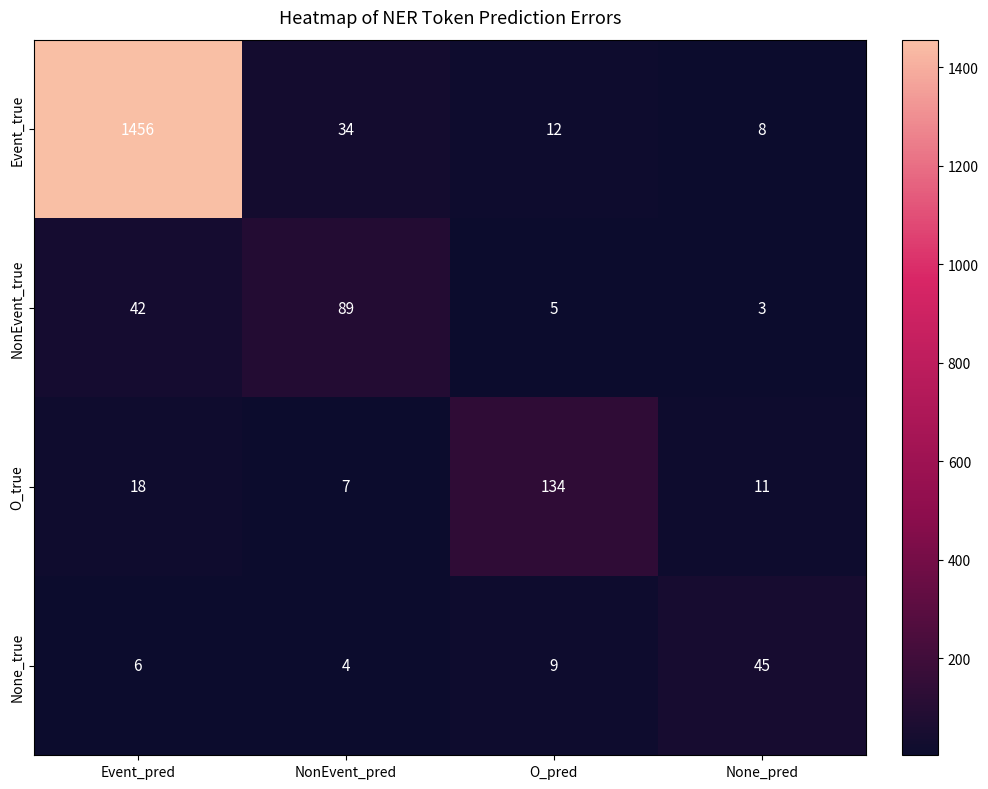

What is the difference between the second highest and second lowest values in the Event_true series?

22